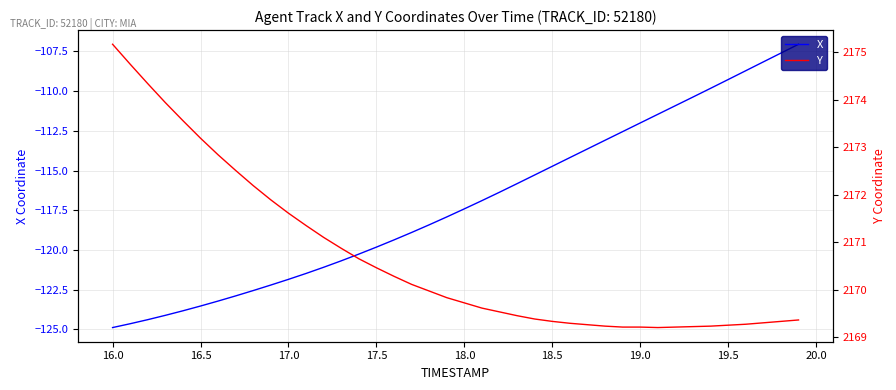

List the series in order of their peak value, highest first.

Y, X